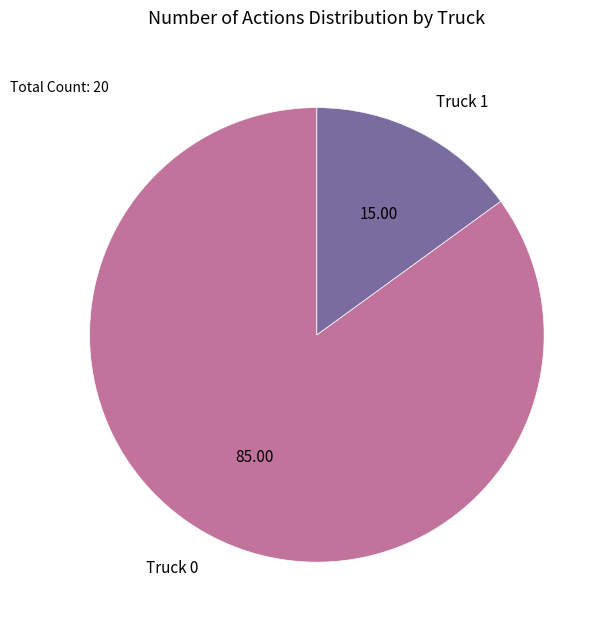

Rank the categories by value from highest to lowest.

Truck 0, Truck 1